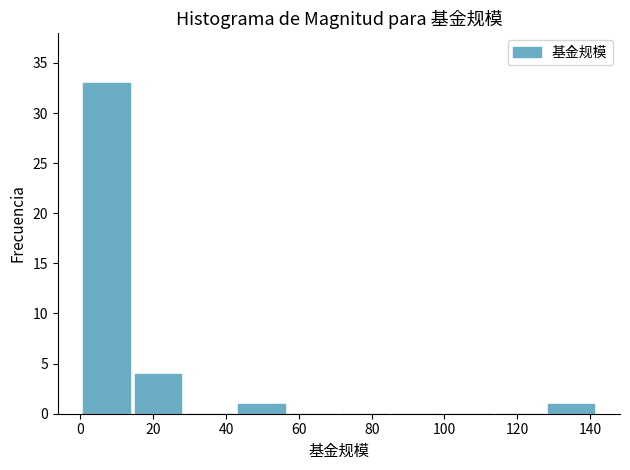

Over which range of the x-axis is the bar tallest?

0 to 14